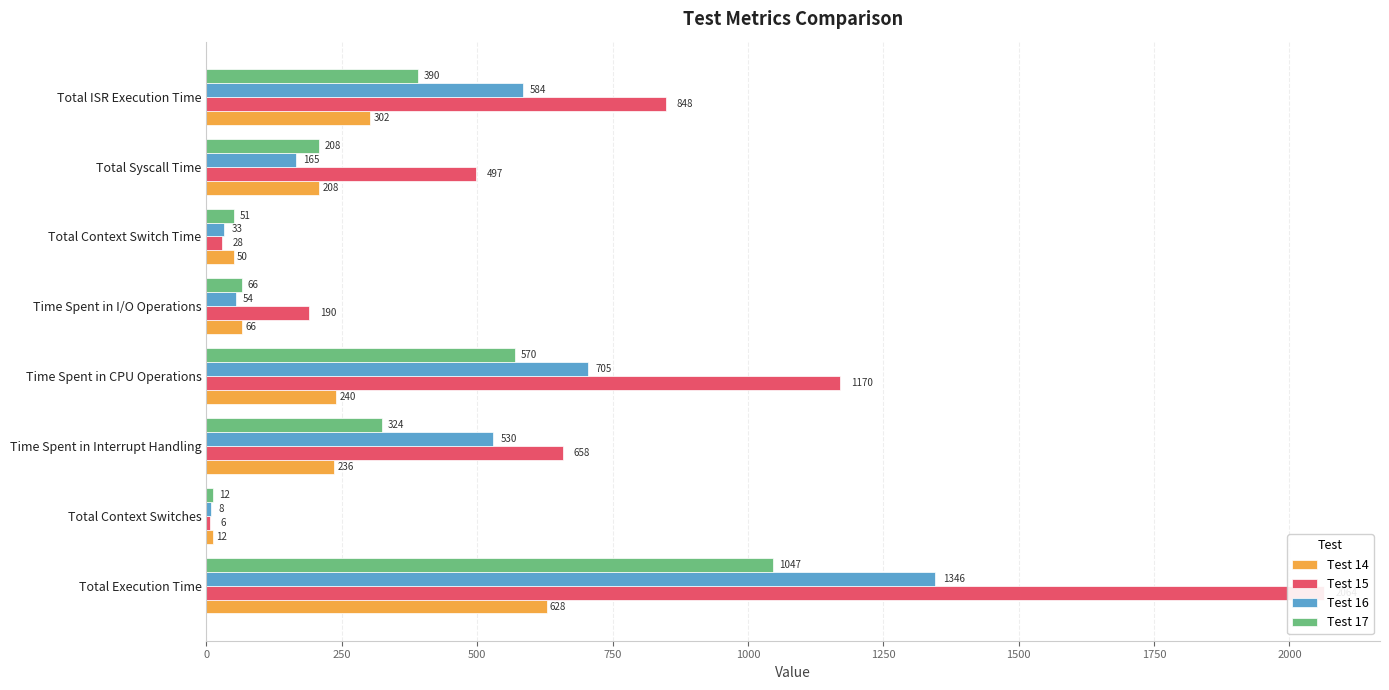

Are the bars horizontal?

Yes